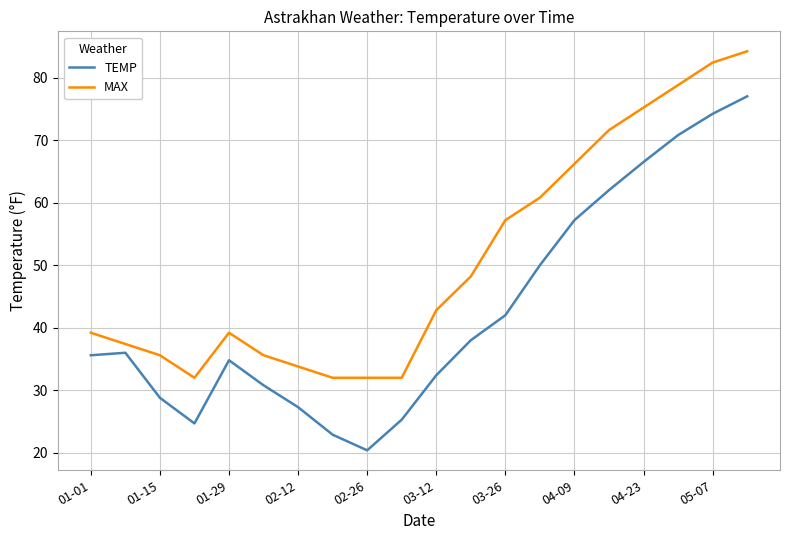

Which series has the largest range (max minus min)?

TEMP